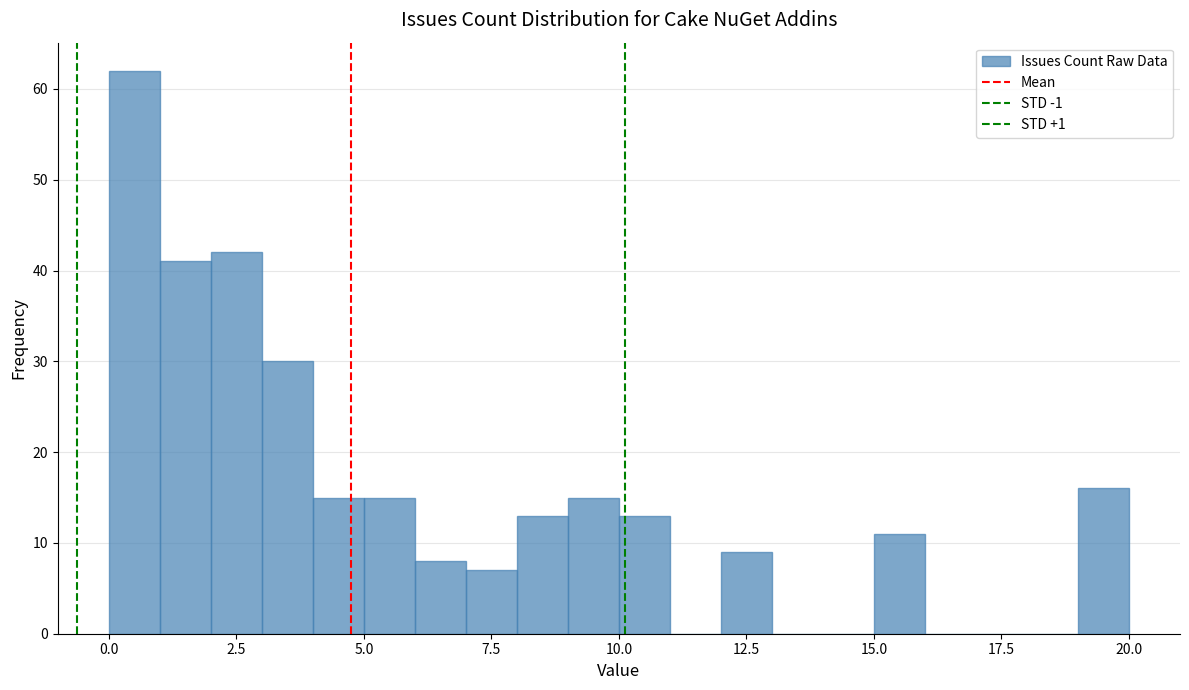

Around what value on the x-axis is the tallest bar? Give the approximate position of its centre, as read against the axis.

0.5